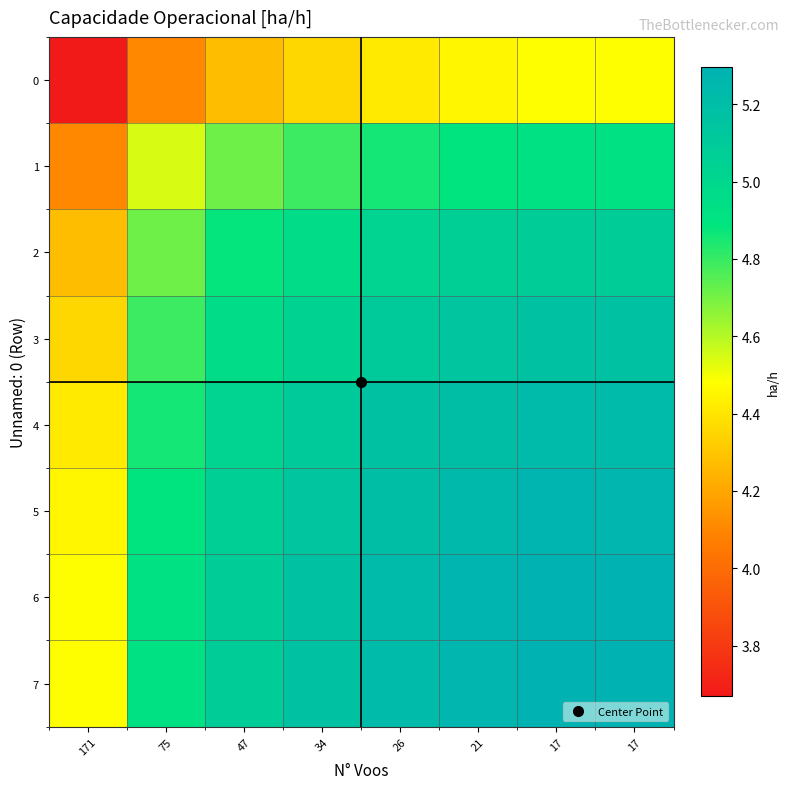

Which has a higher value, 75 or 34?

34